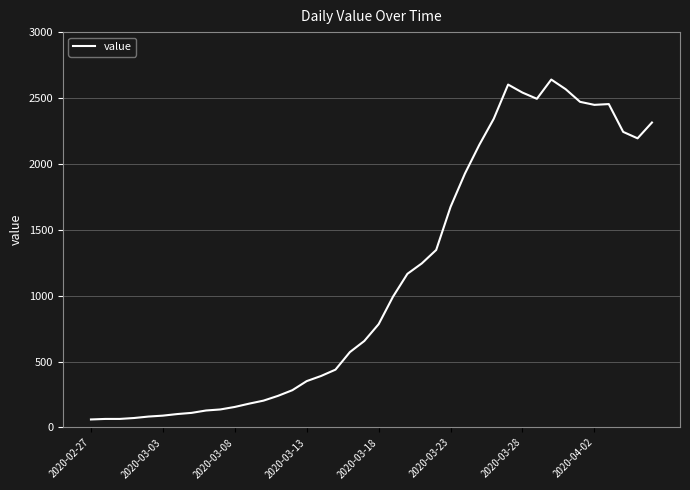

What is the minimum value shown in the chart?

61